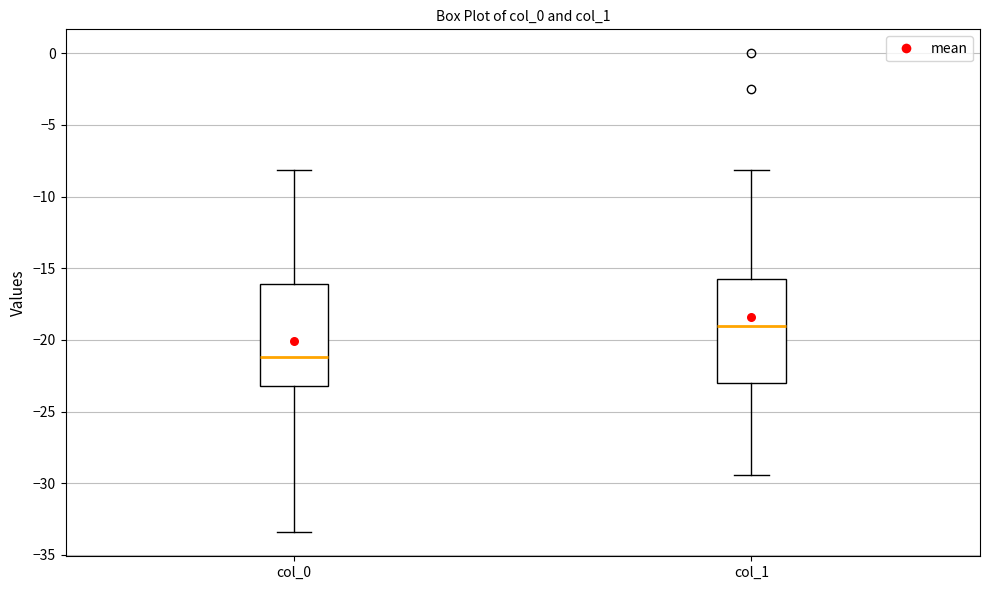

Reading left to right, read every box against the y-axis: the position of its median line, the range the box covers, and the ends of its whiskers. The values are not printed on the chart, so give them approximately, as read against the axis.

col_0: median -21.0, box -23.0 to -16.0, whiskers -33.5 to -8.0
col_1: median -19.0, box -23.0 to -15.5, whiskers -29.5 to -8.0